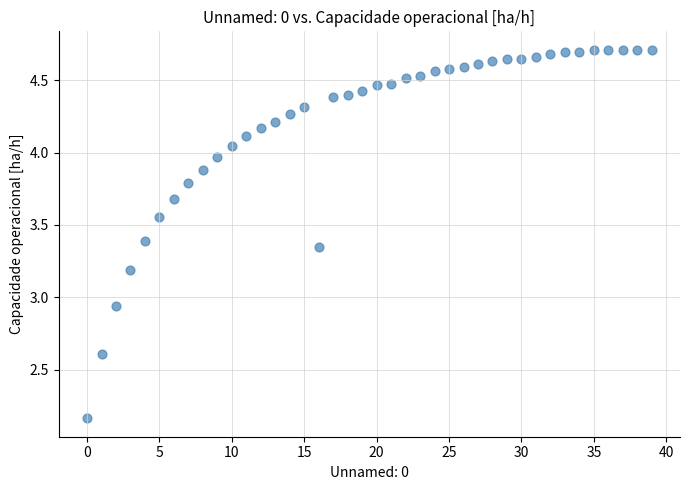

What is the range of Y values (max minus min)?

2.5